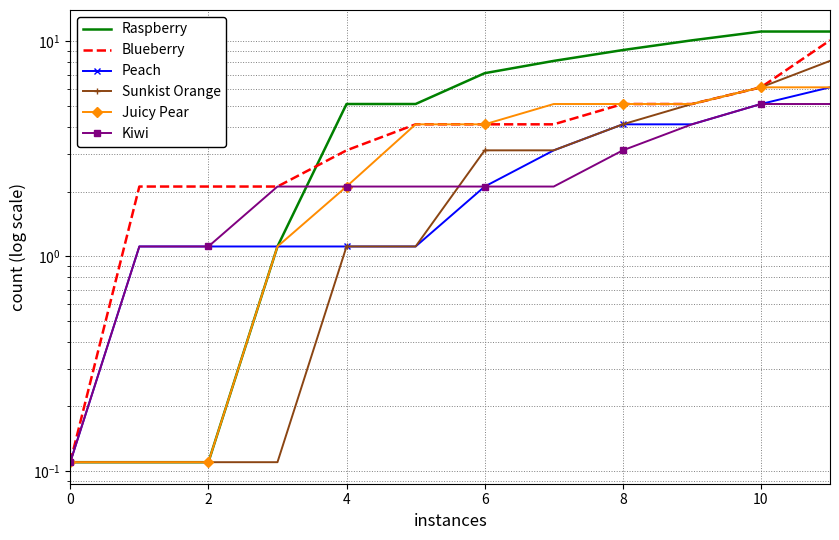

What are all the series names shown in the legend?

Raspberry, Blueberry, Peach, Sunkist Orange, Juicy Pear, Kiwi